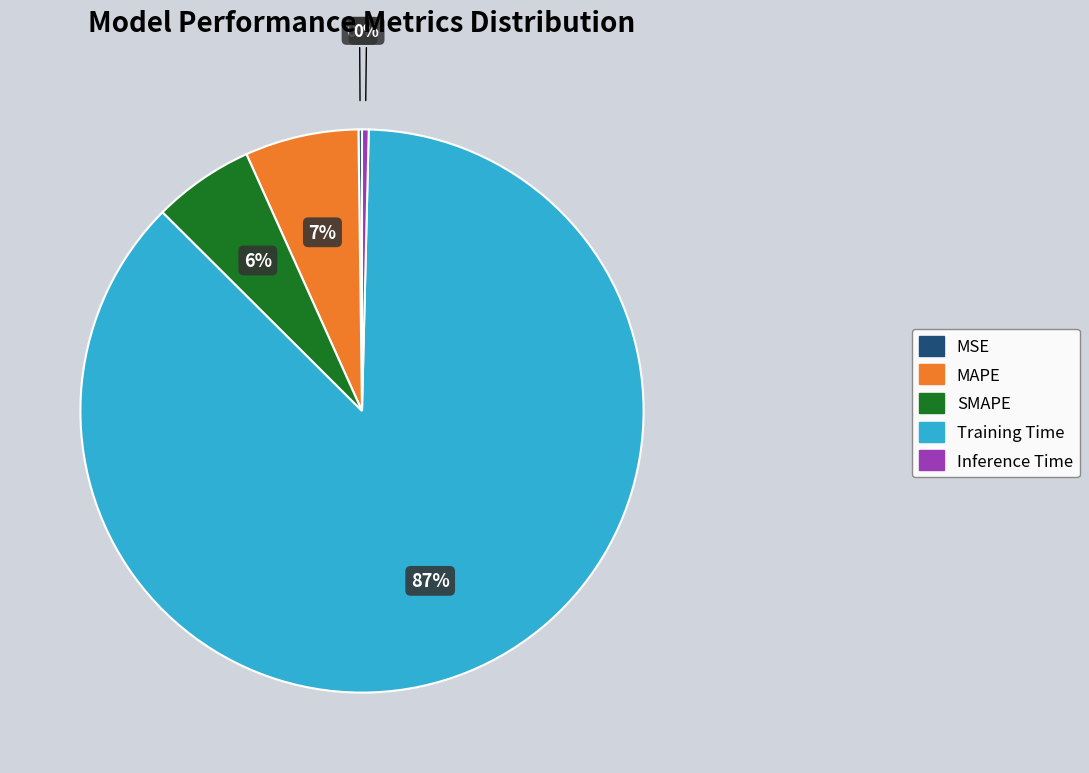

To the nearest percent, what is the average slice percentage?

20%